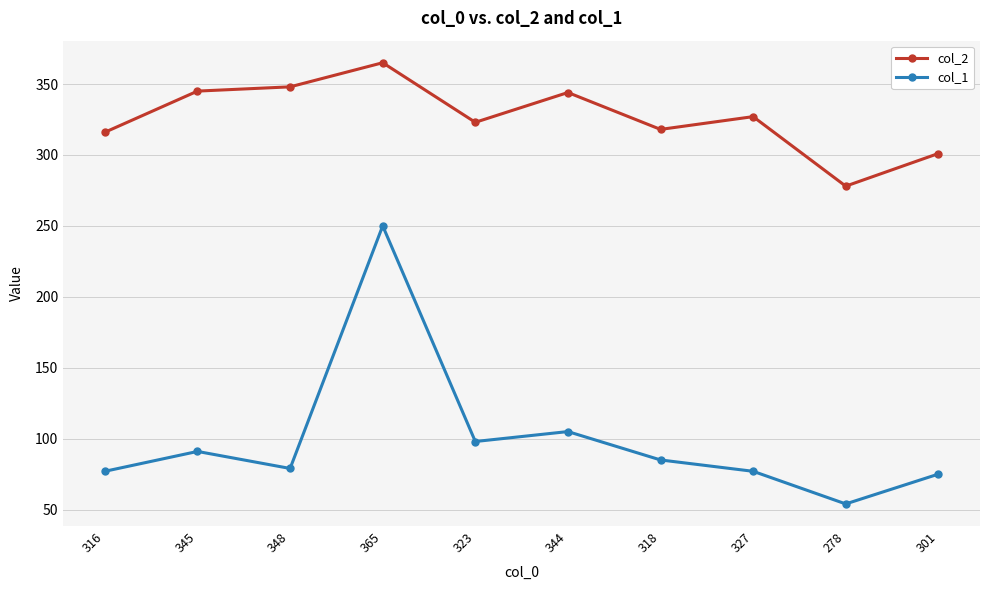

How many data points in col_1 are less than 85?

5